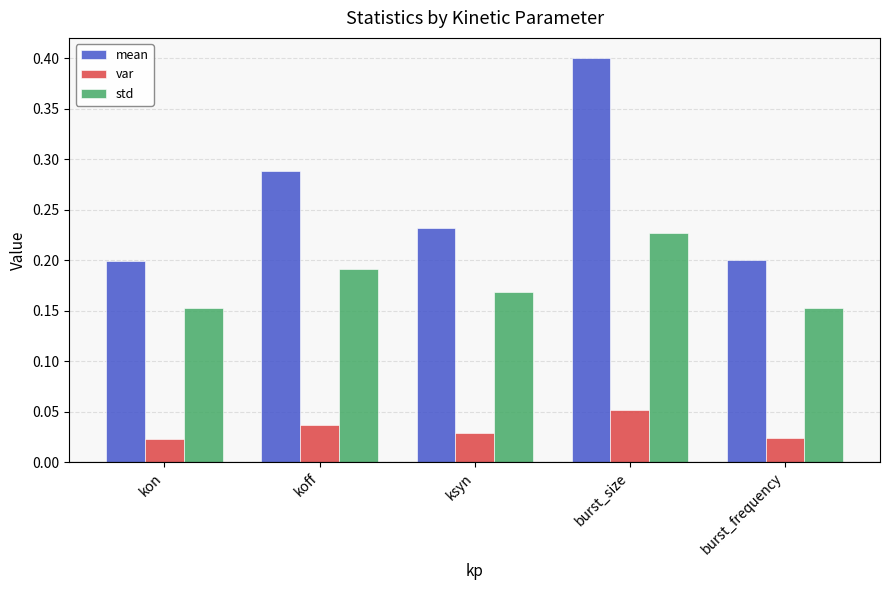

Which category has the highest value across all series?

burst_size